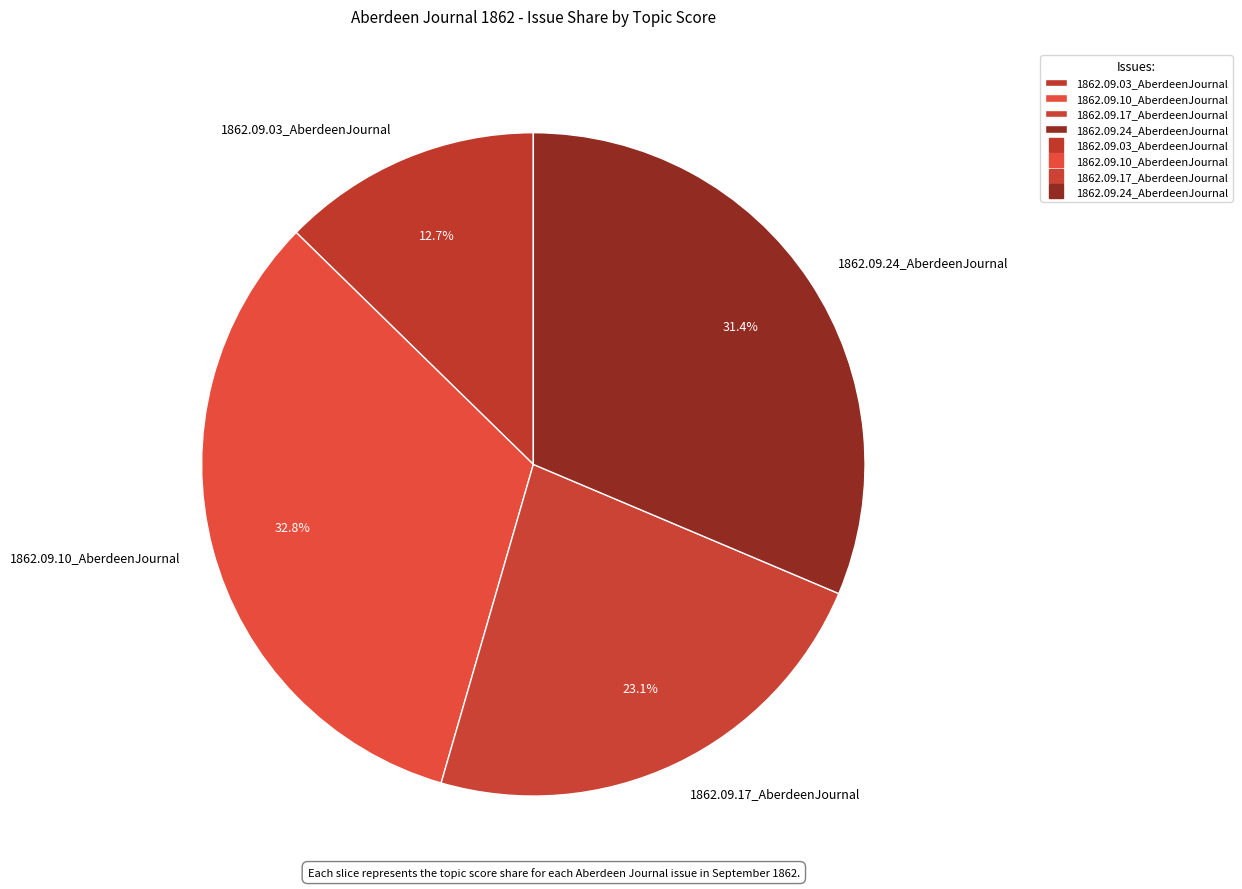

True or false: 1862.09.17_AberdeenJournal accounts for 23% of the total.

True